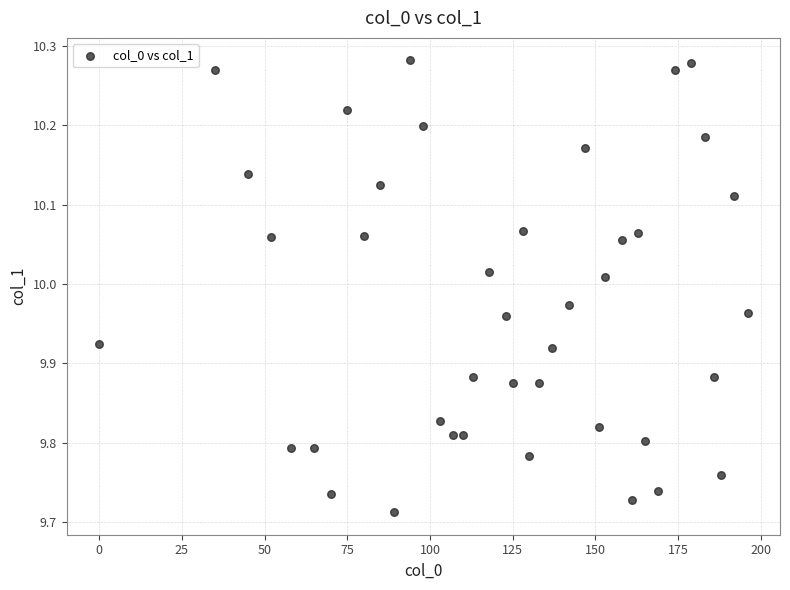

What is the range of X values (max minus min)?

196.0